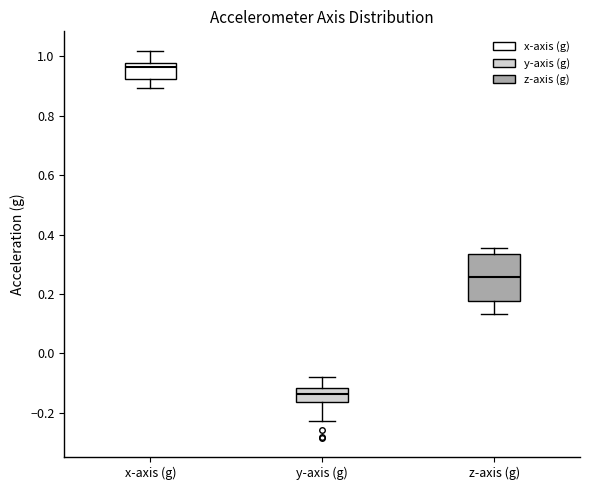

Reading left to right, transcribe this box plot: for each box, give where its median line is, the range the box spans, and where its two whiskers end, as read against the y-axis. The values are not printed on the chart, so give them approximately, as read against the axis.

x-axis (g): median 0.96, box 0.92 to 0.98, whiskers 0.90 to 1.02
y-axis (g): median -0.14, box -0.16 to -0.12, whiskers -0.22 to -0.08
z-axis (g): median 0.26, box 0.18 to 0.34, whiskers 0.14 to 0.36